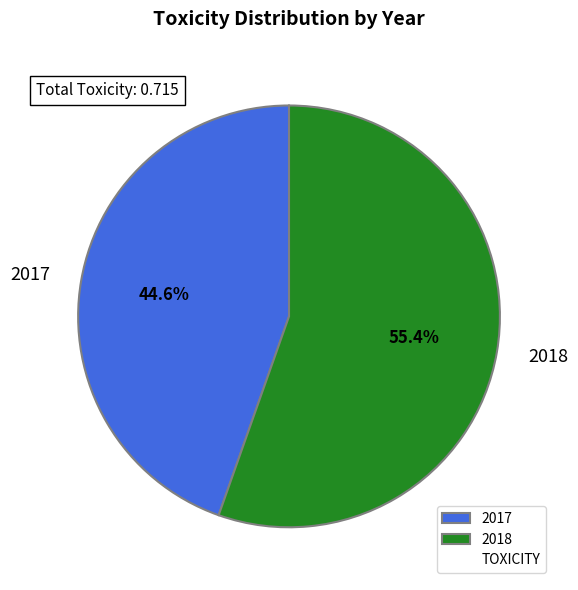

What portion of the pie excludes 2017?

55.4%